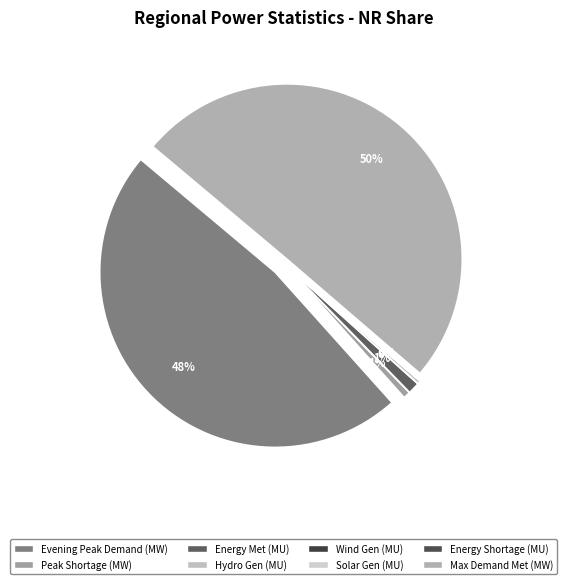

What is the largest slice in the pie chart?

Maximum Demand Met during the day (MW)